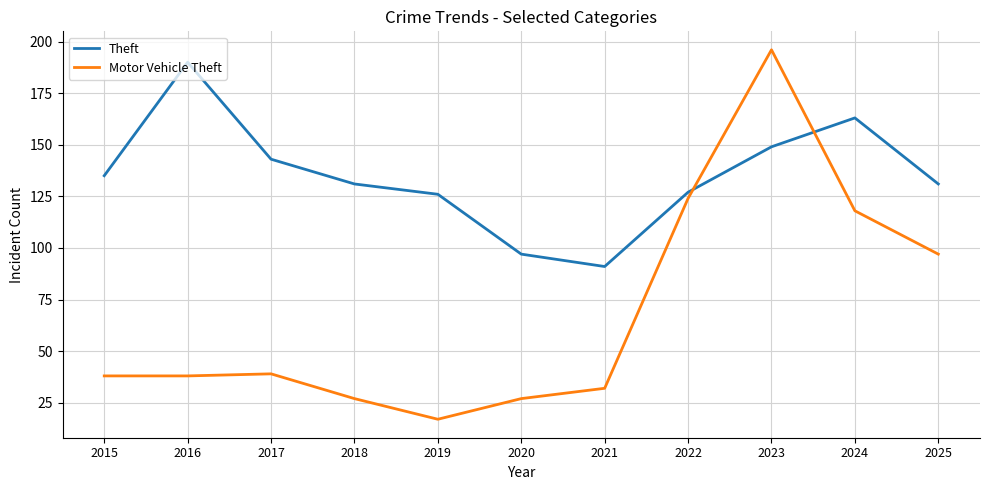

At which category does Theft reach its first local peak?

2016